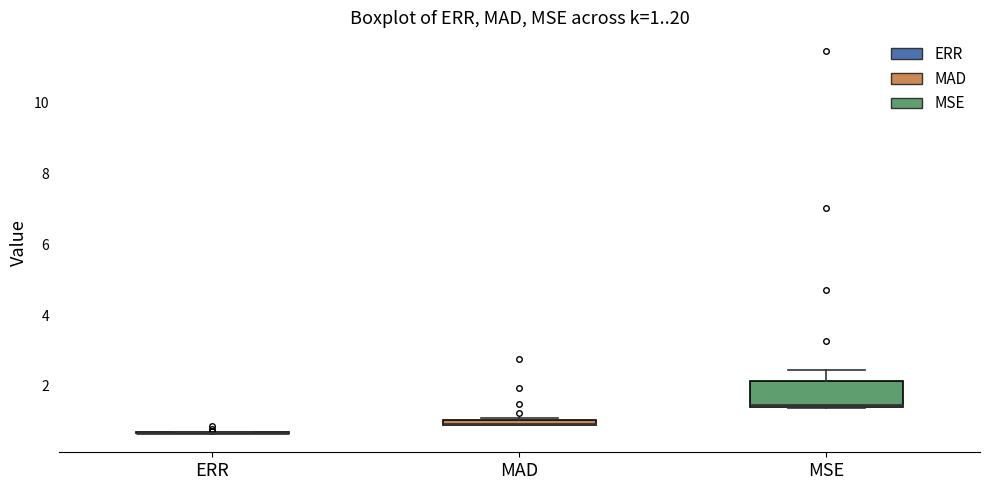

Which box is the tallest, from its lower edge to its upper edge?

MSE